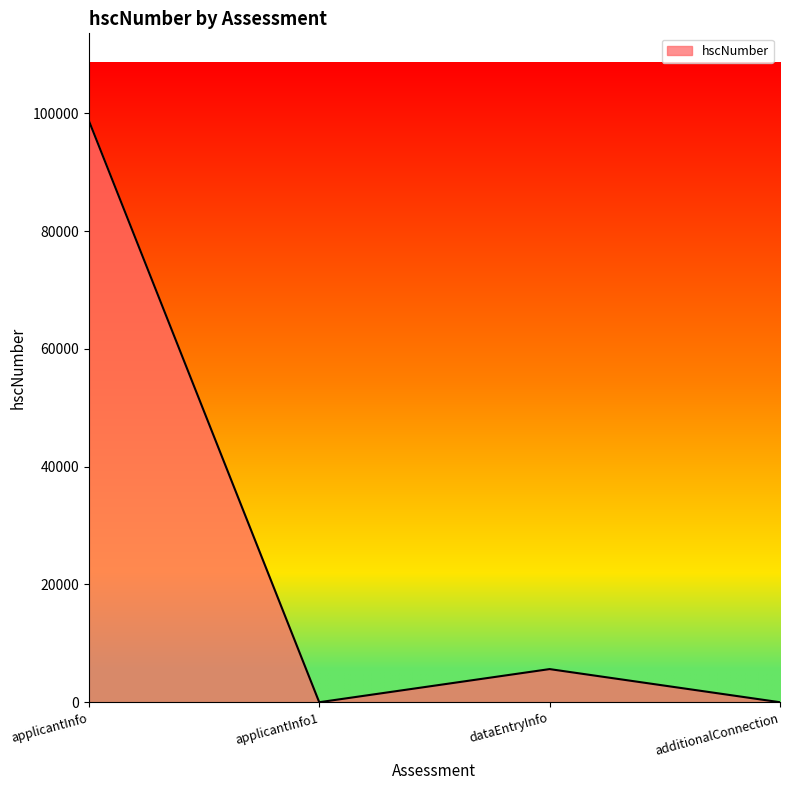

Reading right to left, transcribe all the data shown in this chart.

additionalConnection=0	dataEntryInfo=5626	applicantInfo1=0	applicantInfo=98765